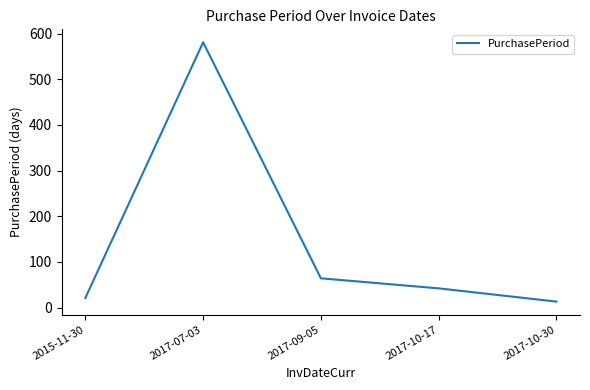

Between 2017-10-30 and 2017-09-05, which is larger?

2017-09-05